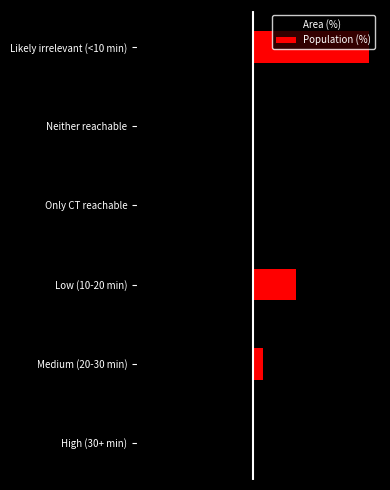

The value of Area (%) at Medium (20-30 min) is -9.2. True or false?

True